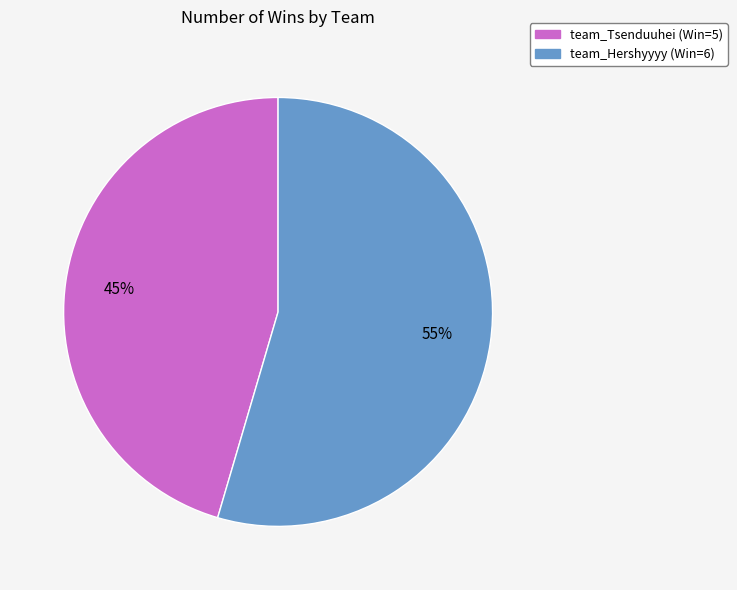

True or false: team_Tsenduuhei accounts for 52% of the total.

False